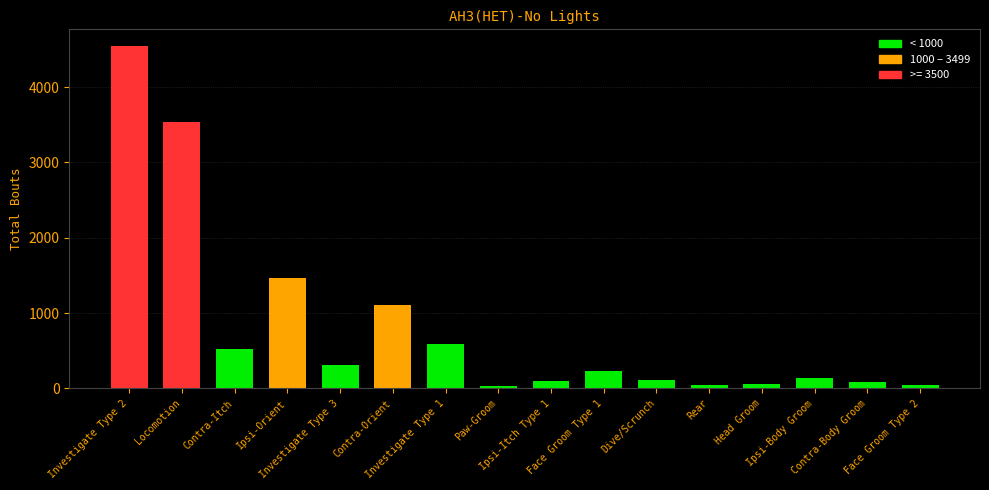

True or false: the data shows 410 at Ipsi-Orient.

False